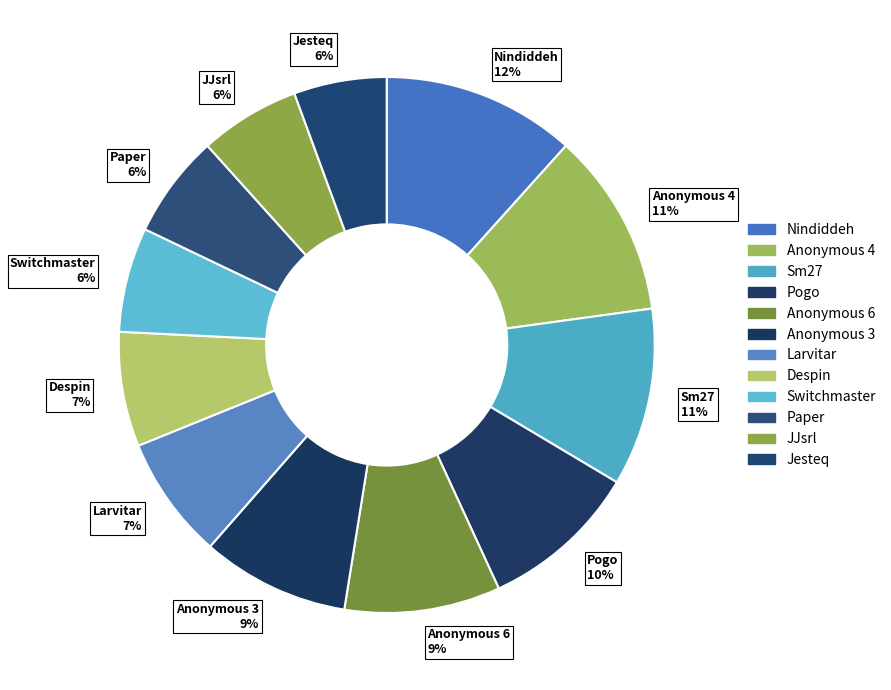

Approximately how many times larger is the value at Anonymous 6 9% compared to Anonymous 4 11%?

0.8